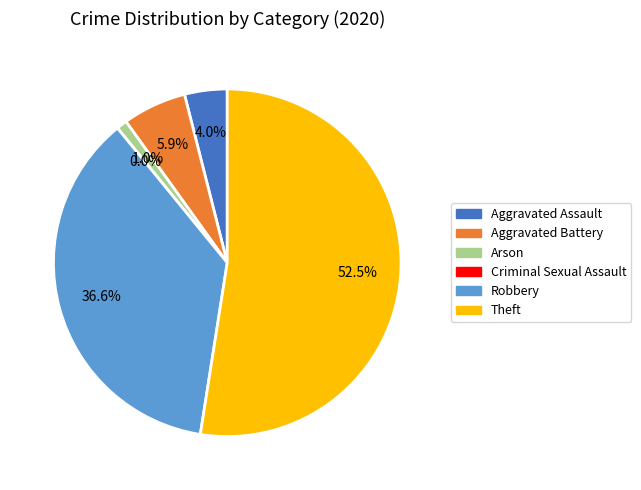

Is there any slice that represents more than half of the pie?

Yes